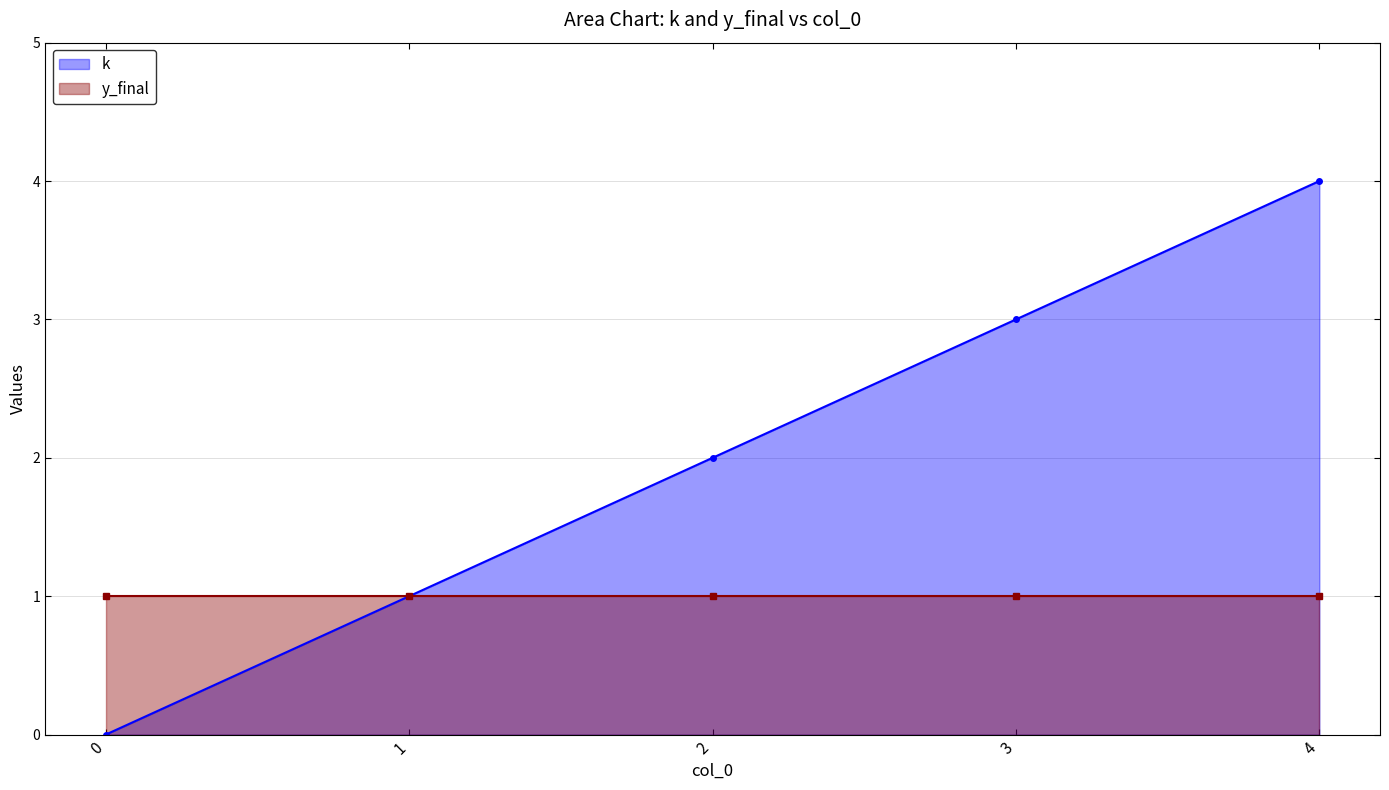

Reading left to right, transcribe all the data shown in this chart.

k: 0=0	1=1	2=2	3=3	4=4
y_final: 0=1	1=1	2=1	3=1	4=1